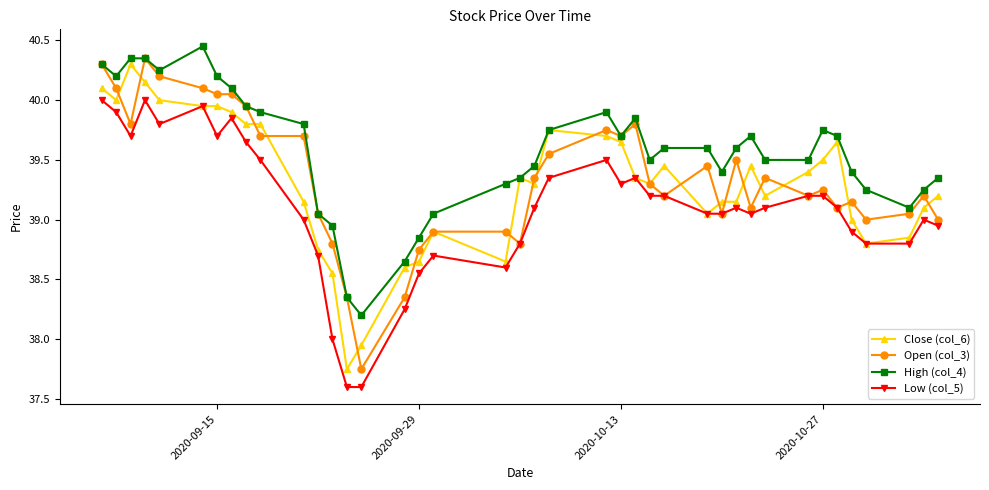

Which series has the largest total across all categories?

High (col_4)